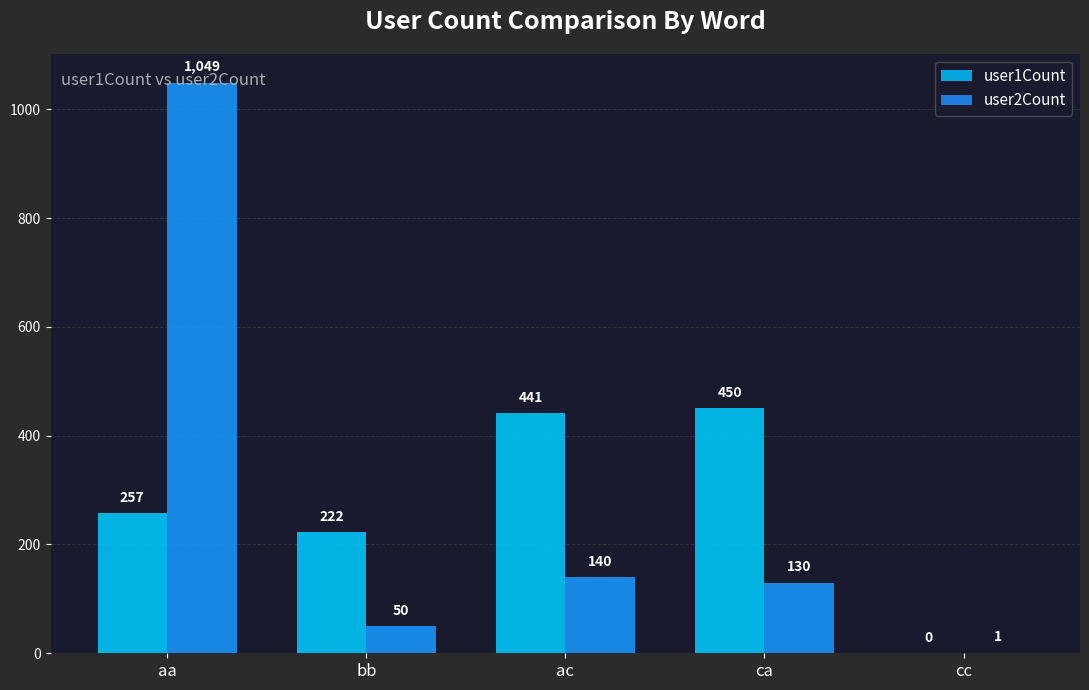

Reading left to right, list all the values displayed in this chart.

user1Count: 257	222	441	450	0
user2Count: 1049	50	140	130	1